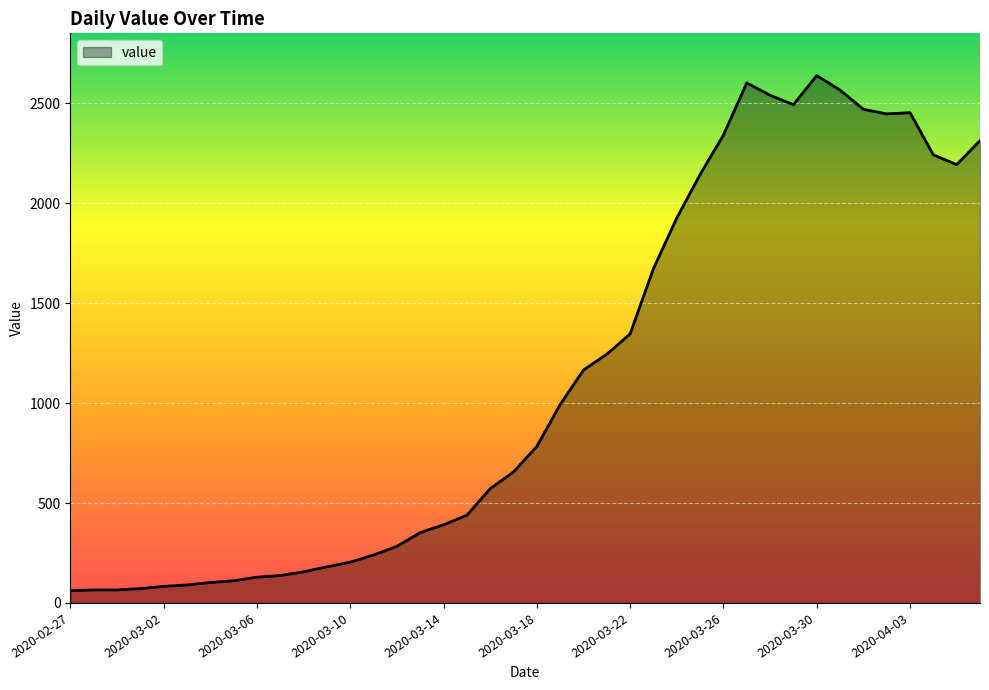

What is the minimum value shown in the chart?

61